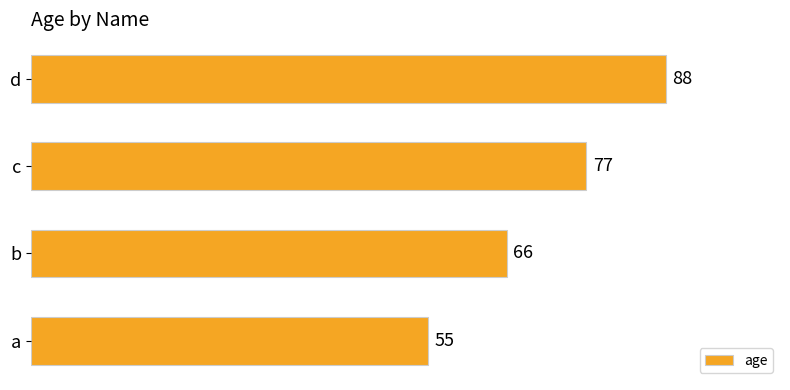

What is the difference between the values at d and a?

33